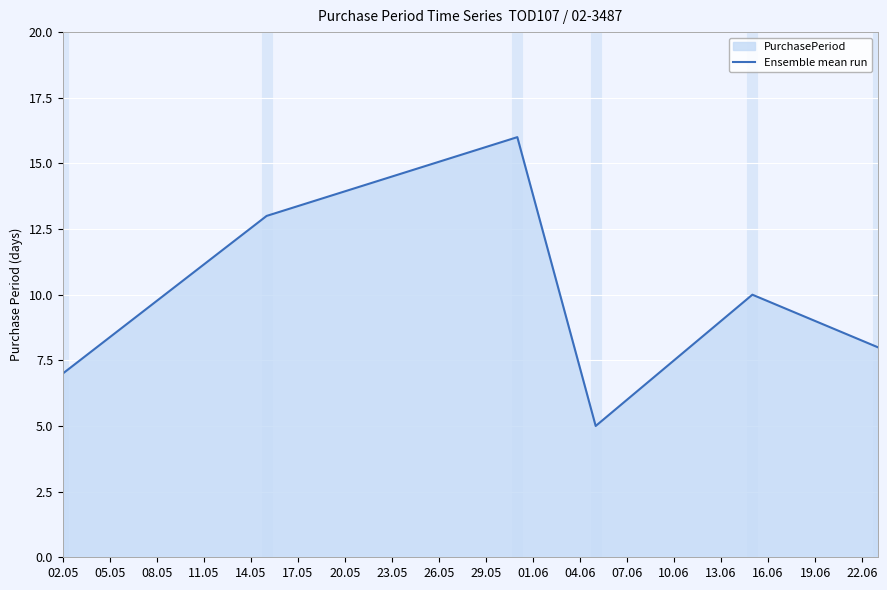

What is the maximum value shown in the chart?

16